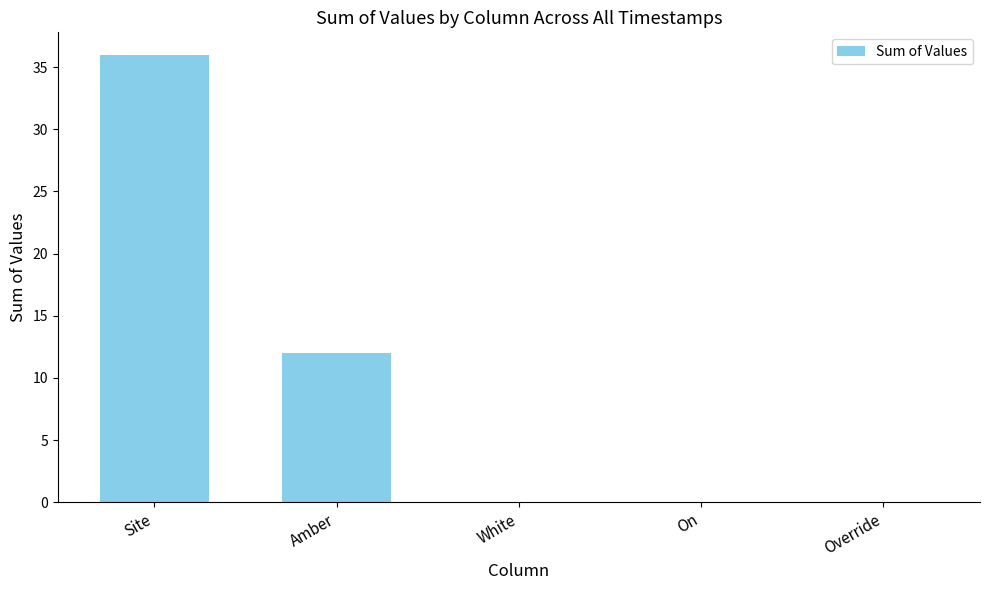

Reading left to right, list all the values displayed in this chart.

36	12	0	0	0